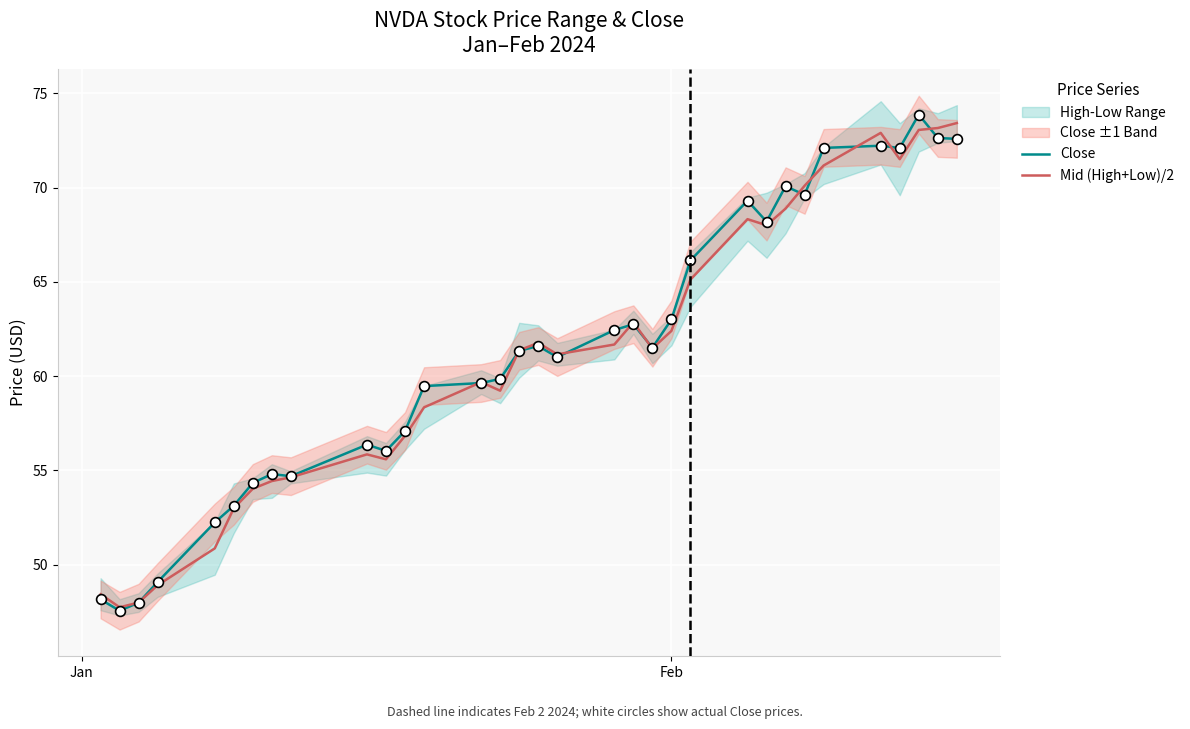

Which series has the largest total across all categories?

Close